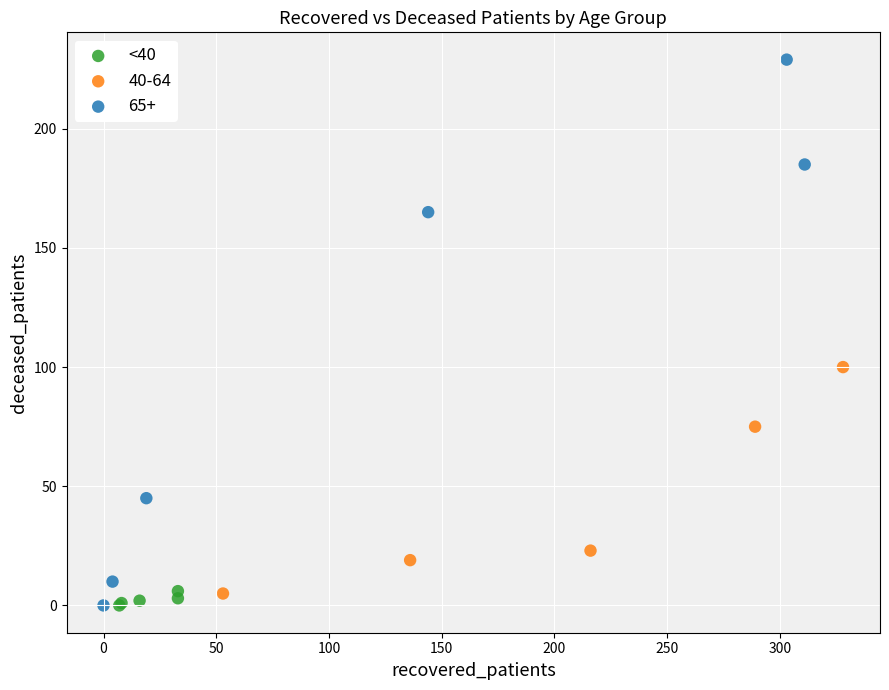

Which series has the largest Y range (max minus min)?

65+